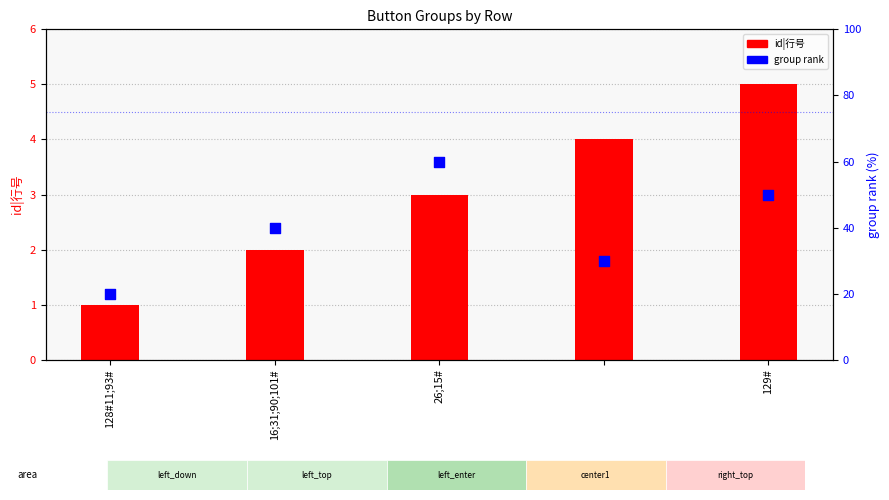

At how many categories does at least one series exceed 2?

5